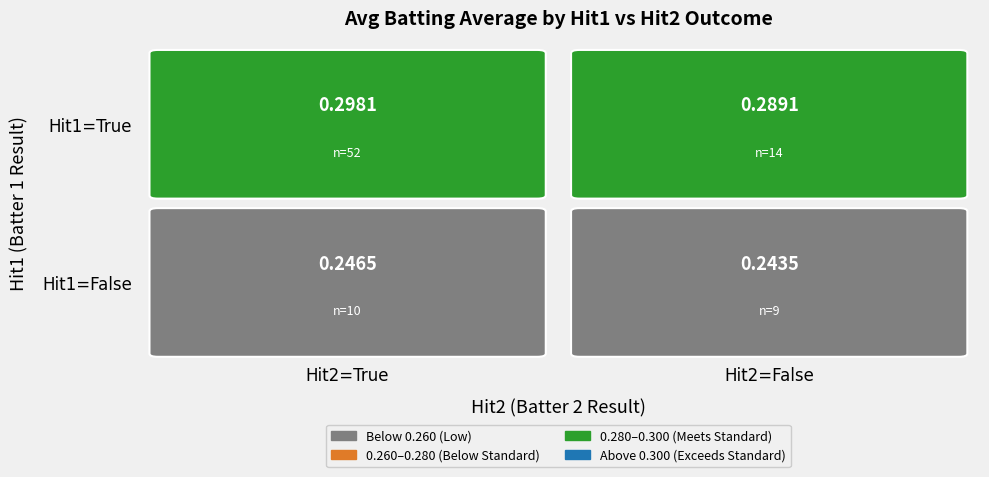

The value at (False, False) is 0.2. True or false?

True